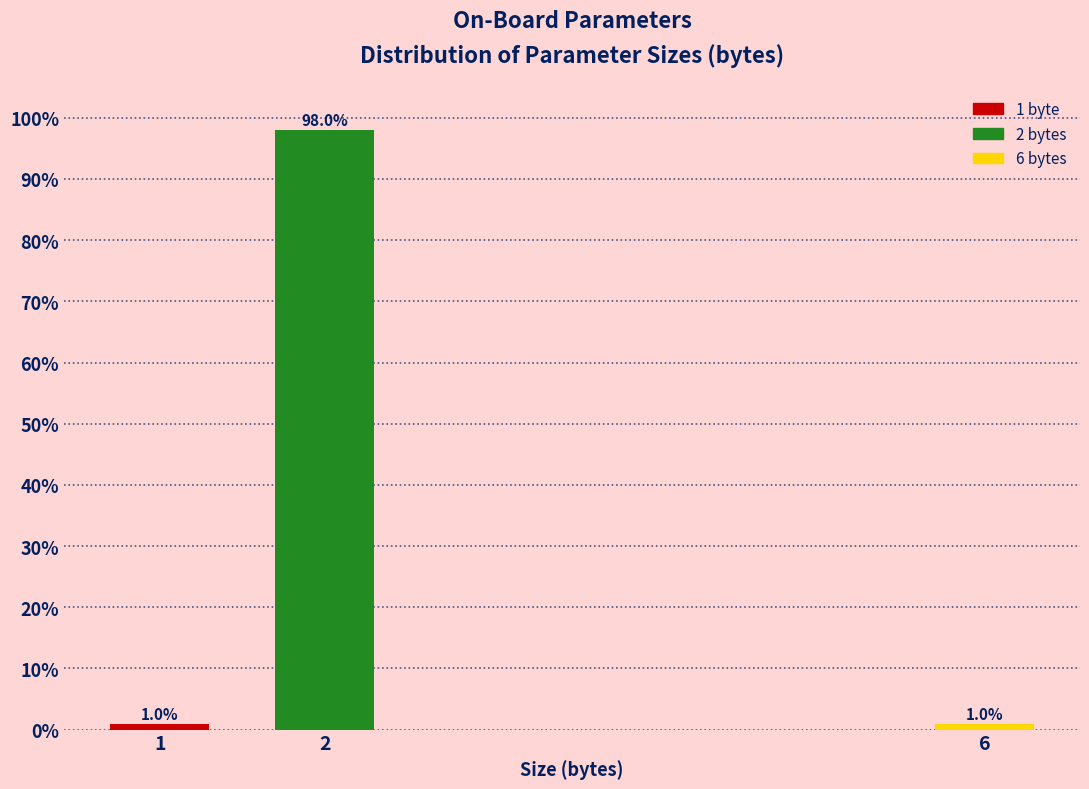

Reading right to left, list all the values displayed in this chart.

6=1	2=98	1=1